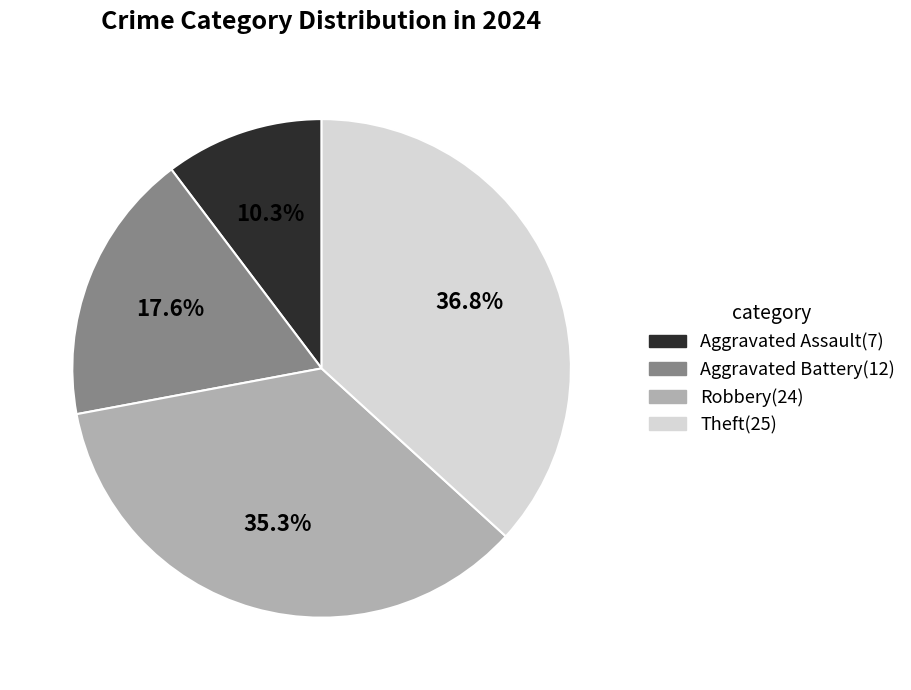

How many slices are in this pie chart?

4